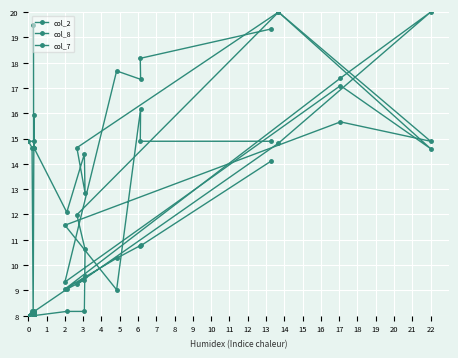

What is the value of the col_8 point at the 14th from the left?

14.6